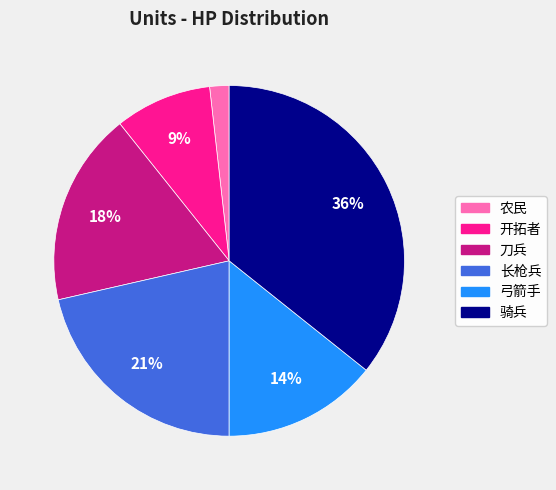

How many segments does this pie chart have?

6